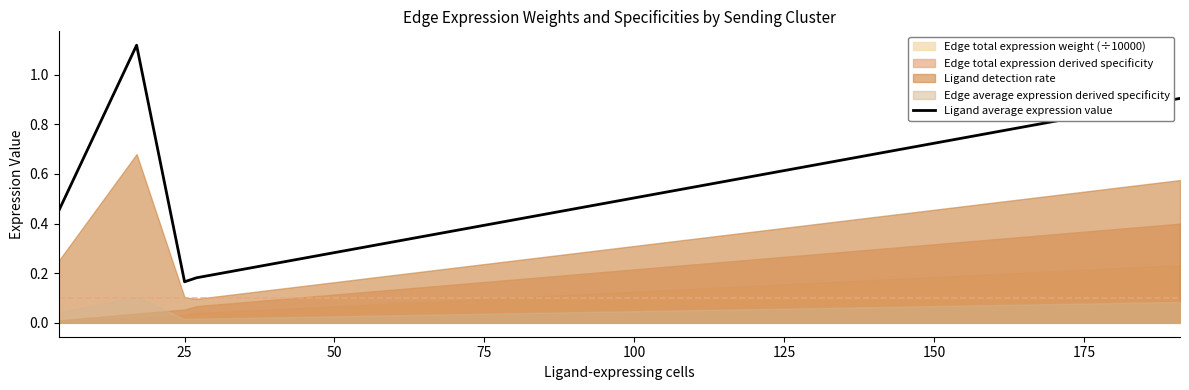

What is the value of the 3rd point from the left?

0.2